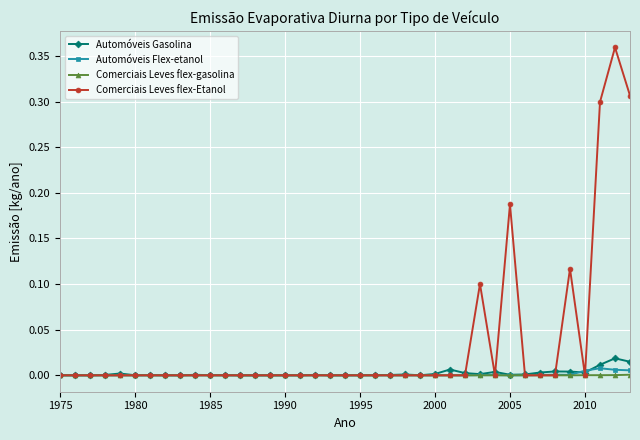

True or false: Automóveis Gasolina has more than 2 interior local peaks.

True